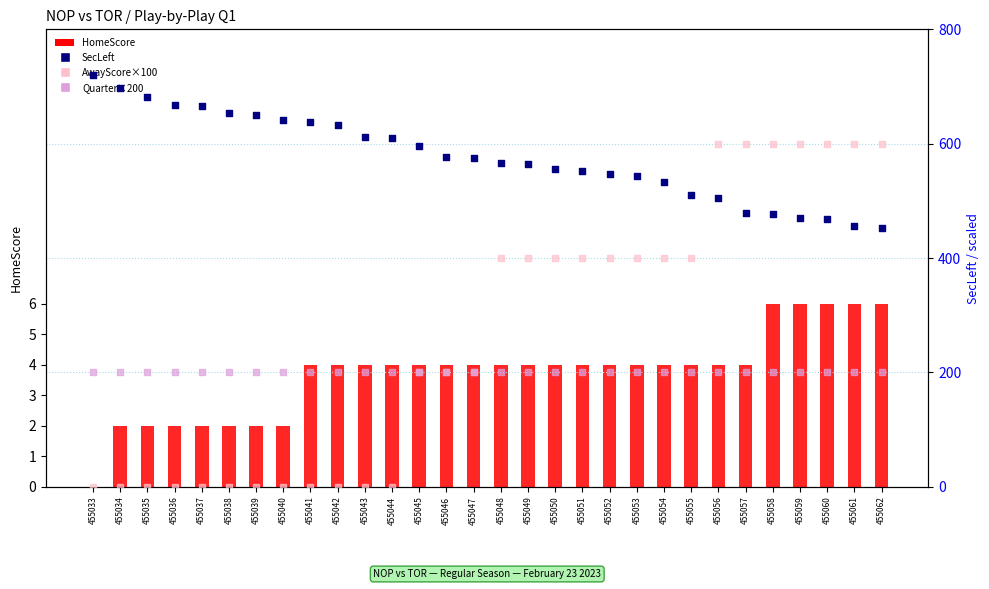

At which category is the sum across all series the highest?

455056